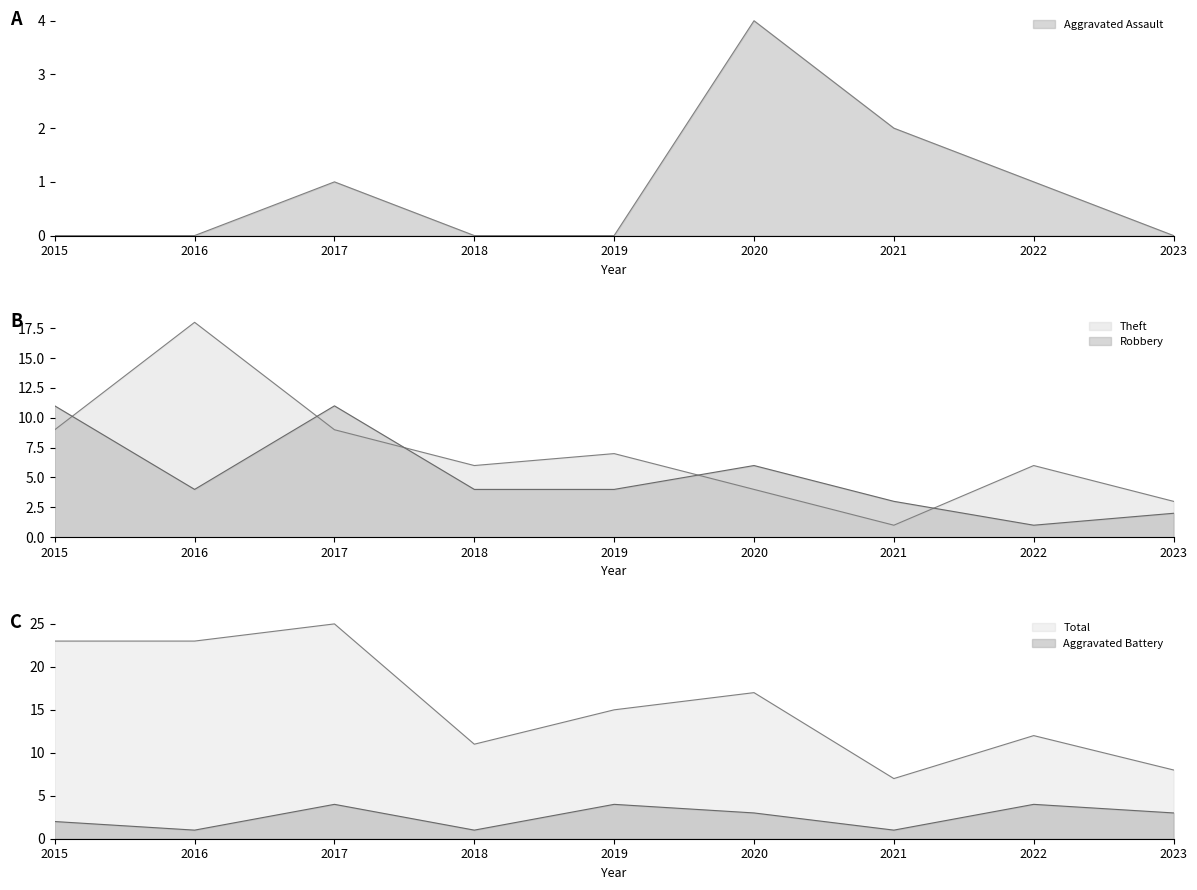

What is the total value across all series at 2023?

16